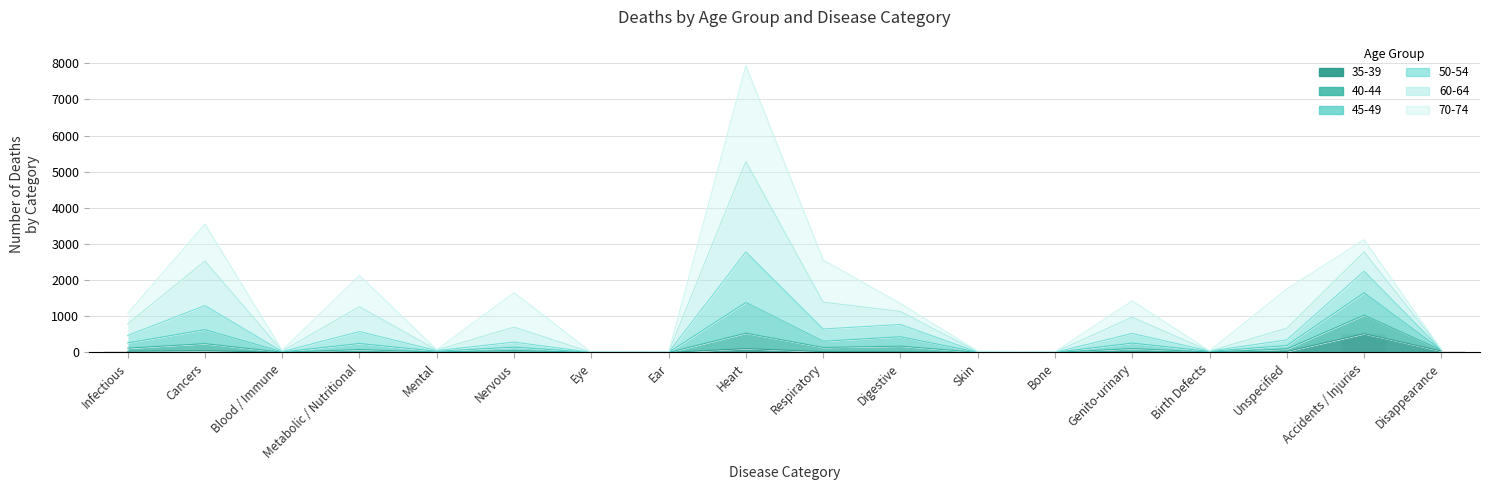

What is the sum of the 35-39 values at Digestive and Cancers?

65